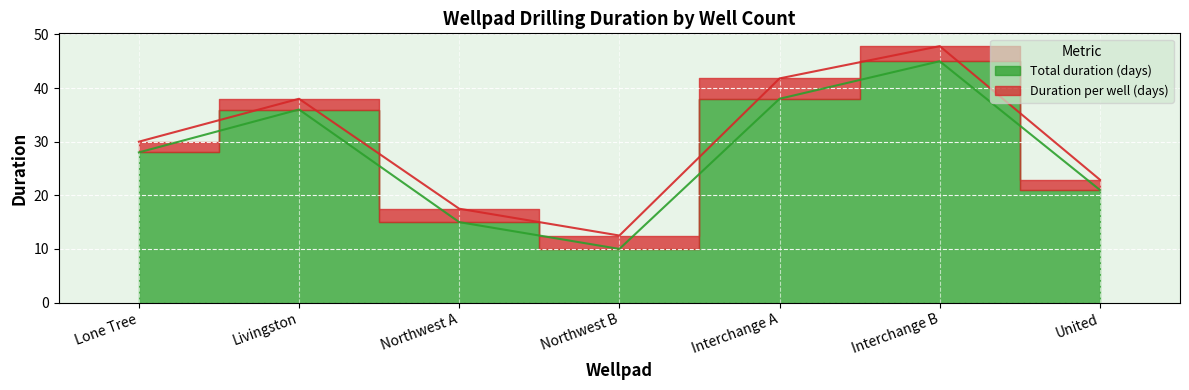

Approximately how many times larger is the value at Northwest B compared to United?

0.5